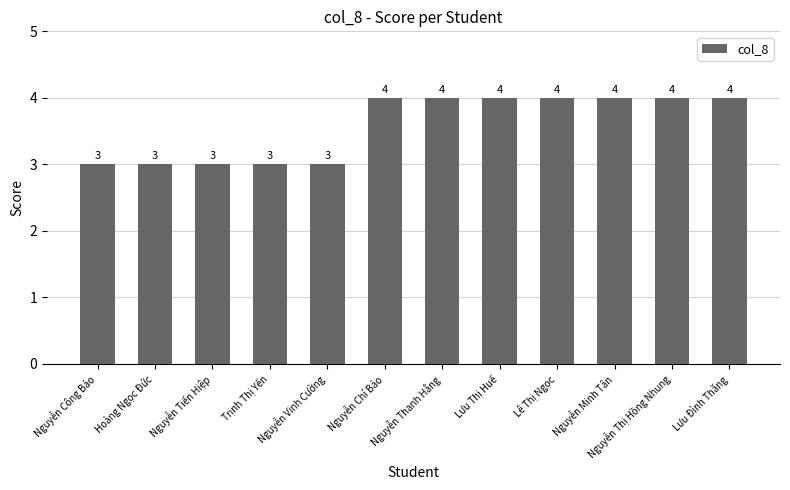

What is the sum of all values?

43